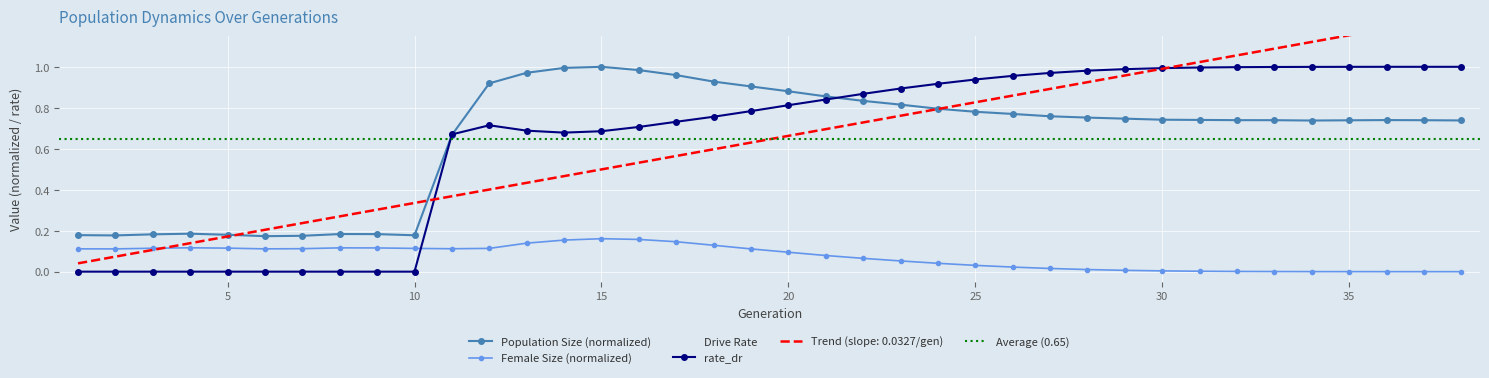

The value of size at 28 is 0.2. True or false?

False